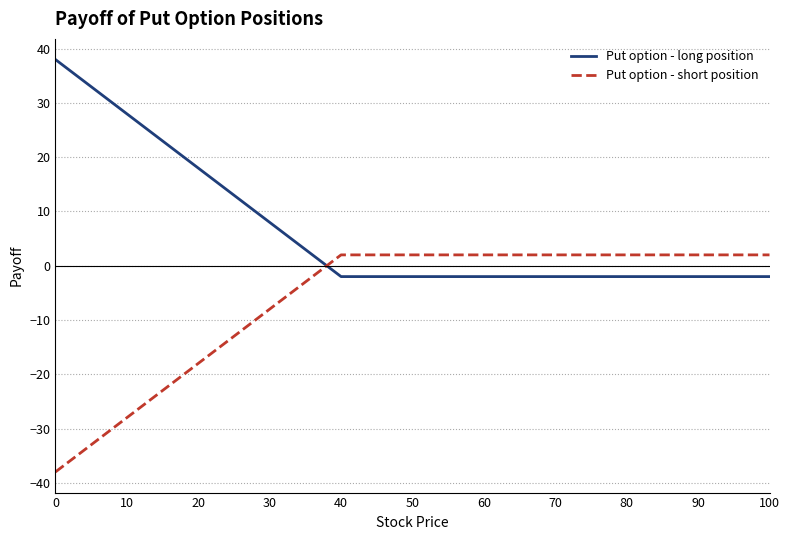

What is the minimum value shown in the chart?

-38